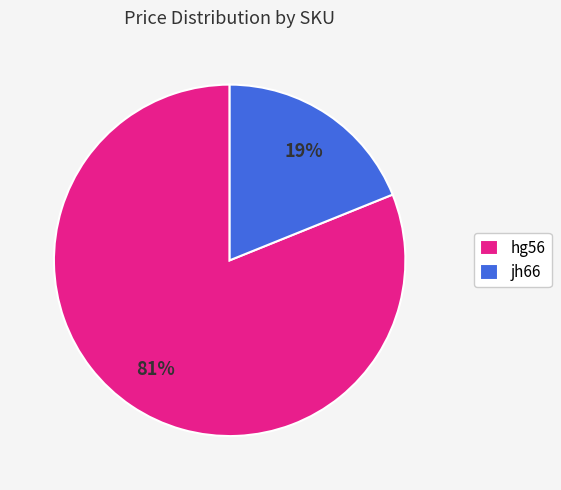

Count the number of slices in the pie.

2